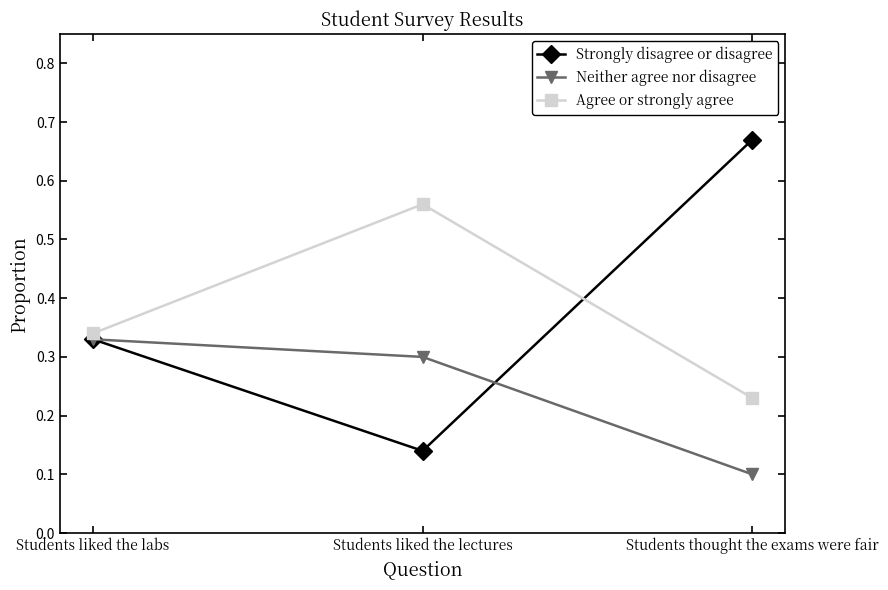

At Students liked the lectures, list the series in order from largest to smallest.

Agree or strongly agree, Neither agree nor disagree, Strongly disagree or disagree